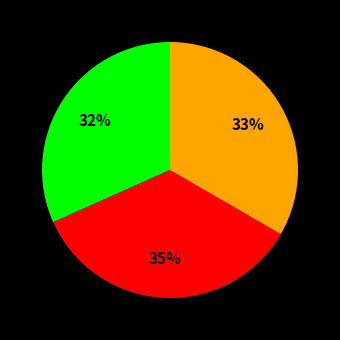

To the nearest percent, what is the difference between the largest and smallest slice percentages?

3%